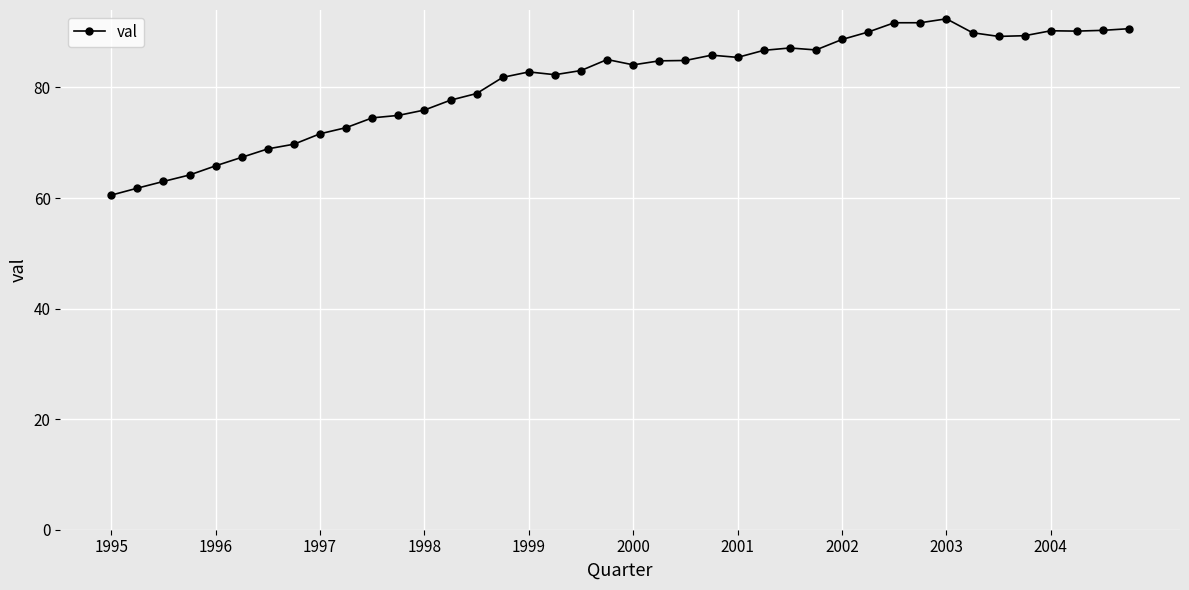

What is the difference between the second highest and second lowest values?

29.9